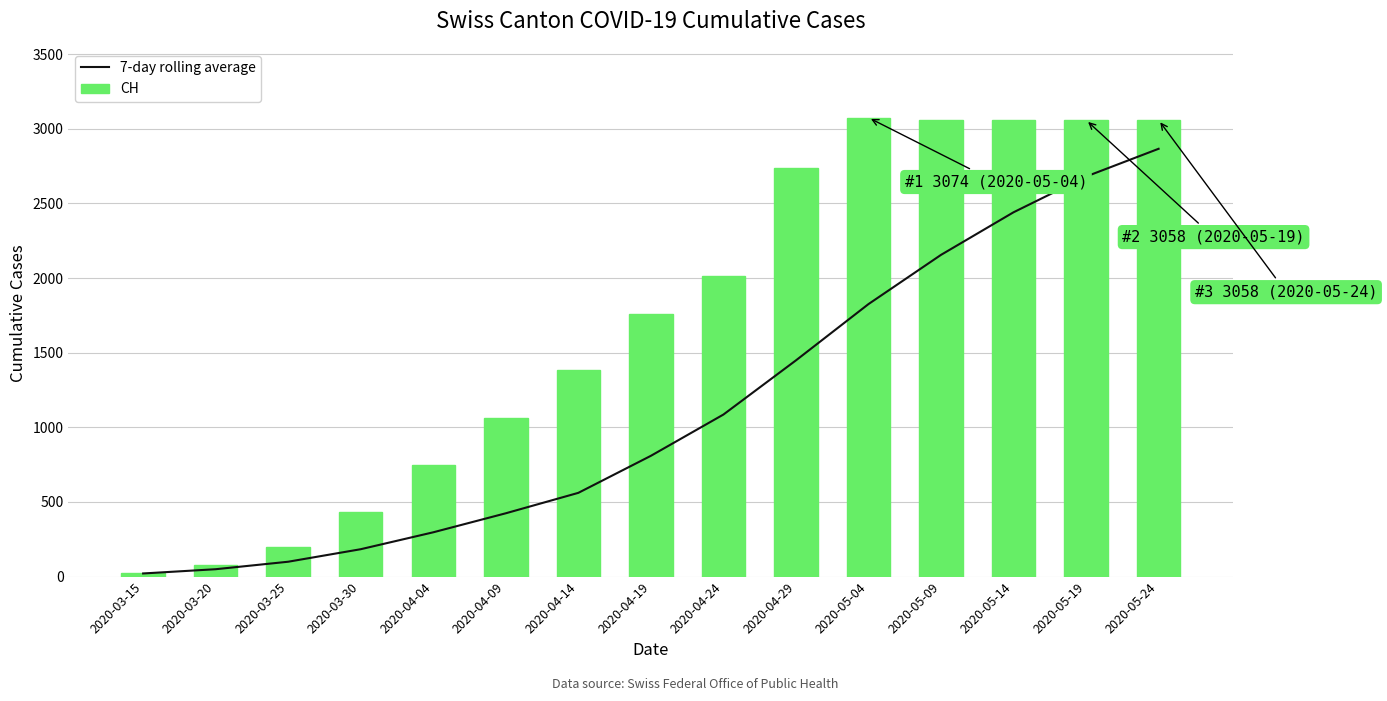

What is the label of the 4th bar from the left?

2020-03-30